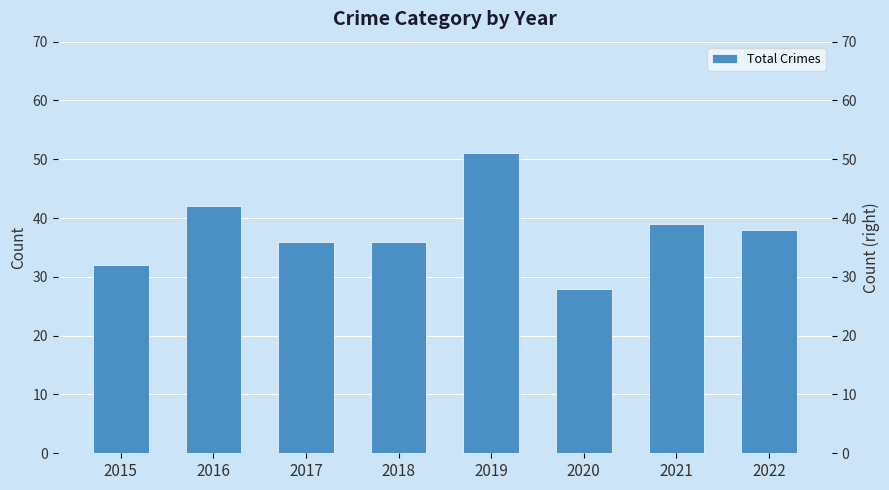

Reading left to right, list all the values displayed in this chart.

32	42	36	36	51	28	39	38